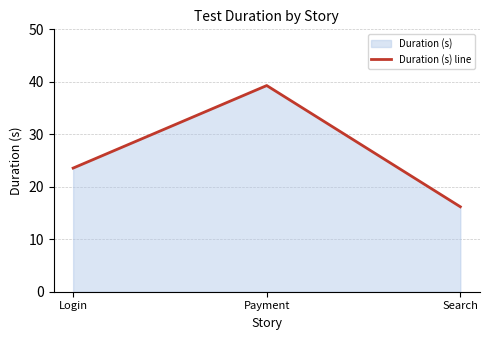

What is the difference between the maximum and minimum values?

23.1